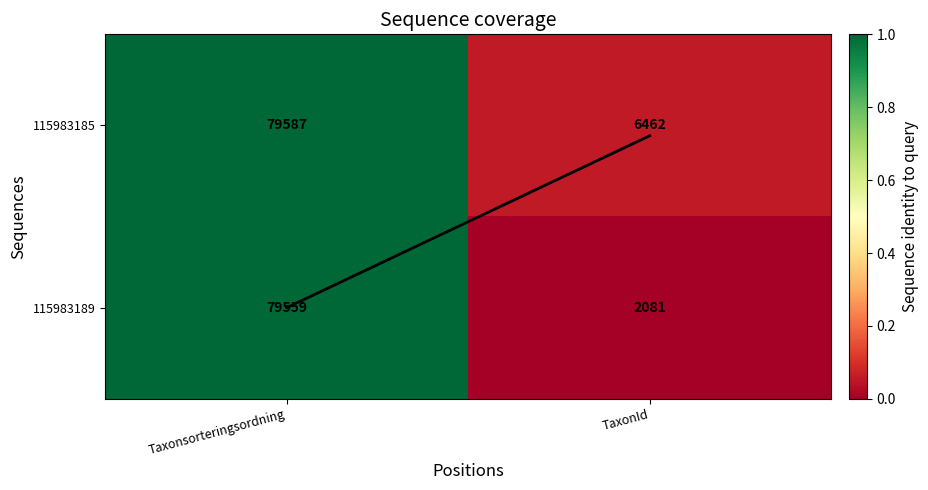

Which series has the largest total across all categories?

115983185